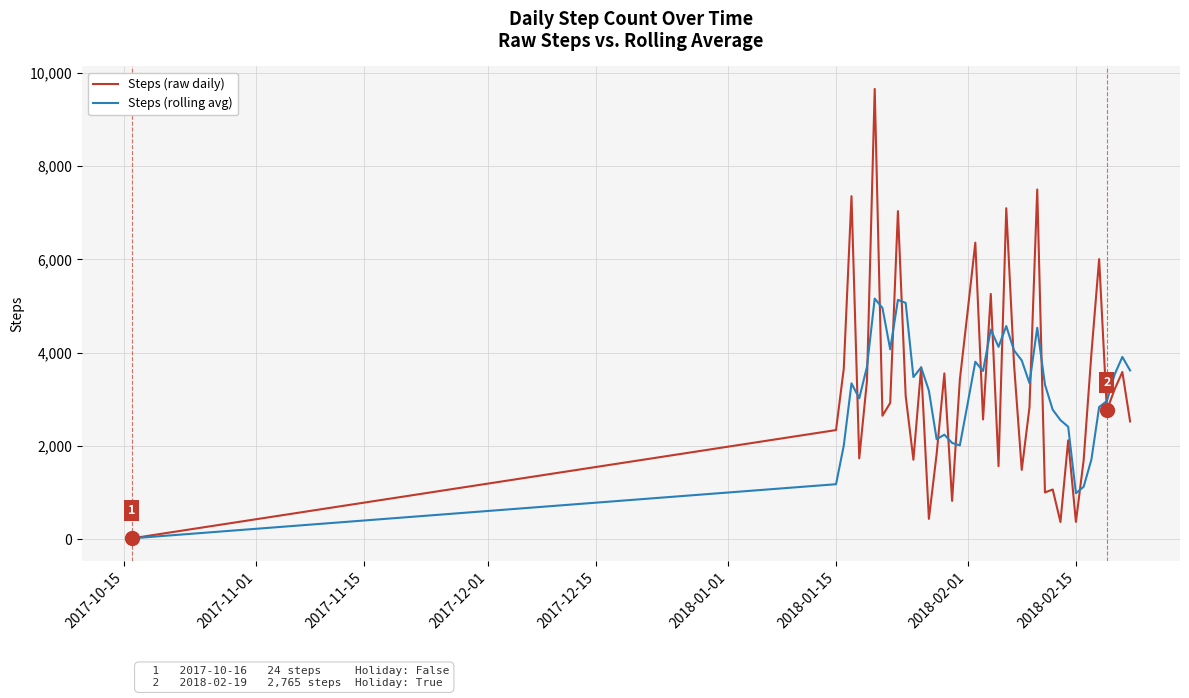

True or false: Steps (rolling avg) and Steps (raw daily) cross at least once.

True